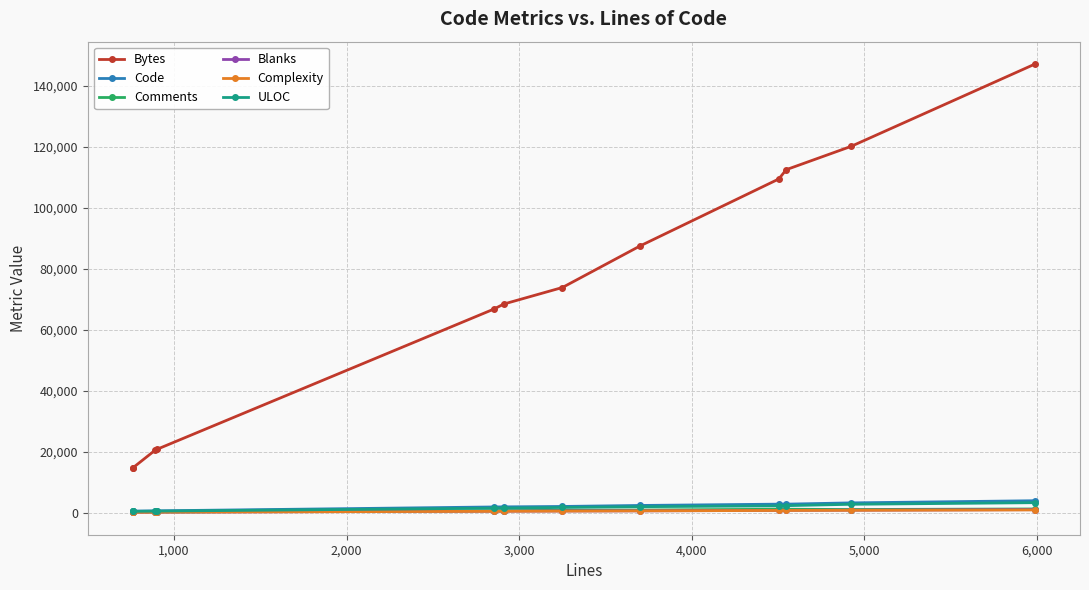

Reading left to right, list all the values displayed in this chart.

Bytes: 14654	14655	20528	20713	66664	68374	73785	87439	109371	112417	120062	147043
Code: 464	464	549	555	1826	1858	1992	2321	2747	2748	3162	3870
Comments: 186	186	189	194	584	603	743	826	1069	1086	988	1171
Blanks: 111	111	154	151	441	450	515	554	688	713	773	947
Complexity: 72	72	115	123	396	413	472	549	681	684	728	855
ULOC: 382	382	453	460	1426	1449	1661	1920	2173	2253	2703	3230